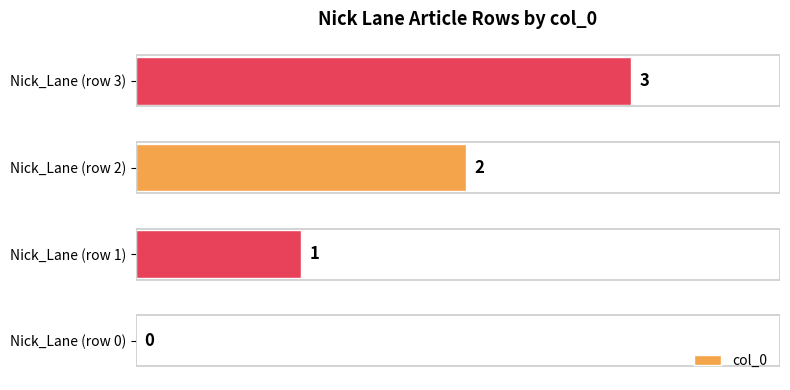

At which category does the chart reach its peak across all series?

Nick_Lane (row 3)